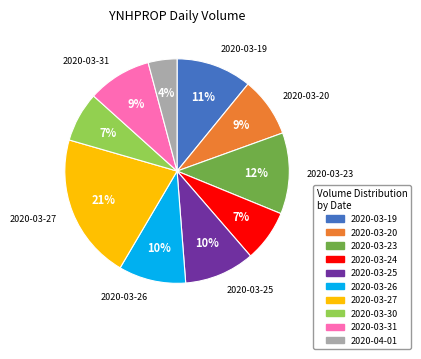

To the nearest percent, what is the combined percentage of 2020-03-25 and 2020-03-30?

17%